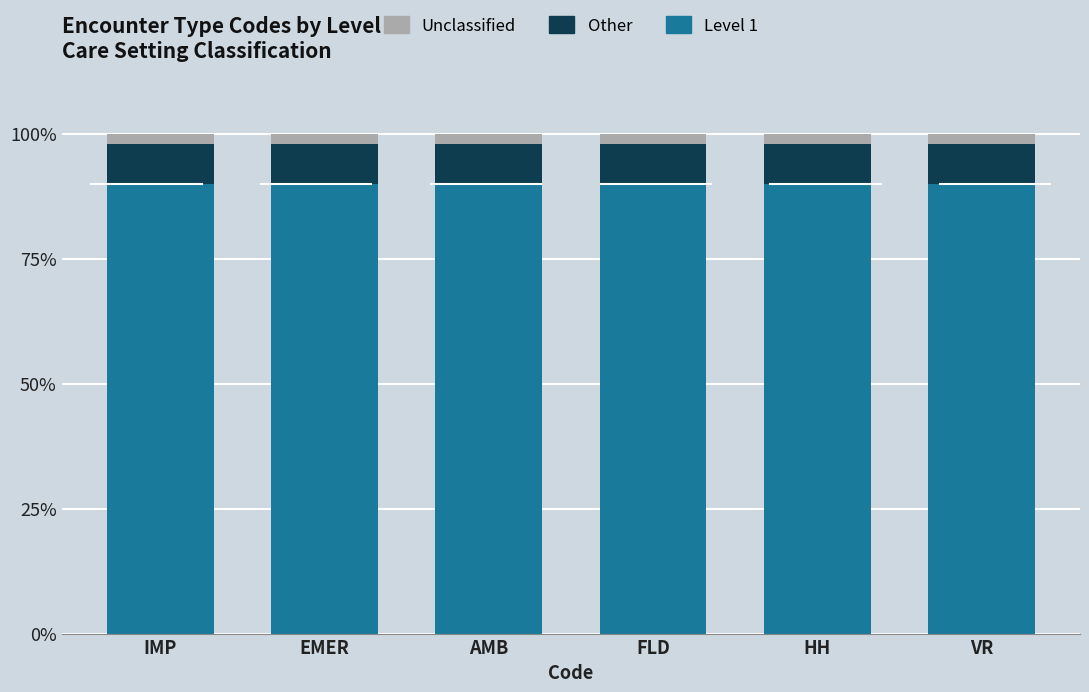

True or false: Level 1 has a value of 0.9 at VR.

True